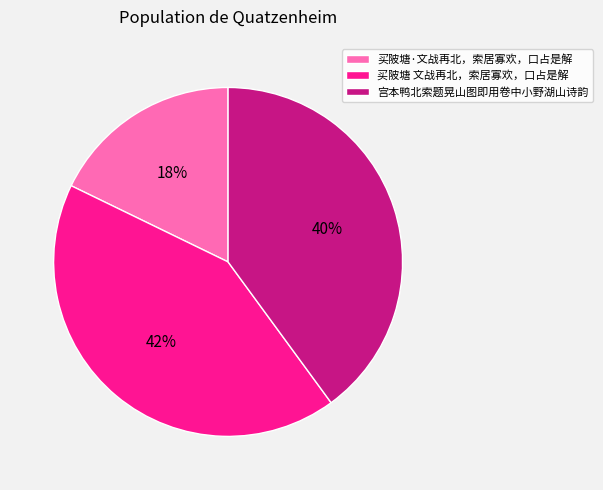

To the nearest percent, what is the difference between the largest and smallest slice percentages?

24%